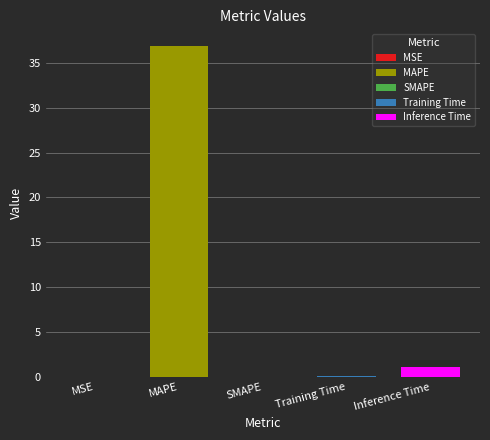

List the labels in order of value, smallest first.

SMAPE, MSE, Training Time, Inference Time, MAPE